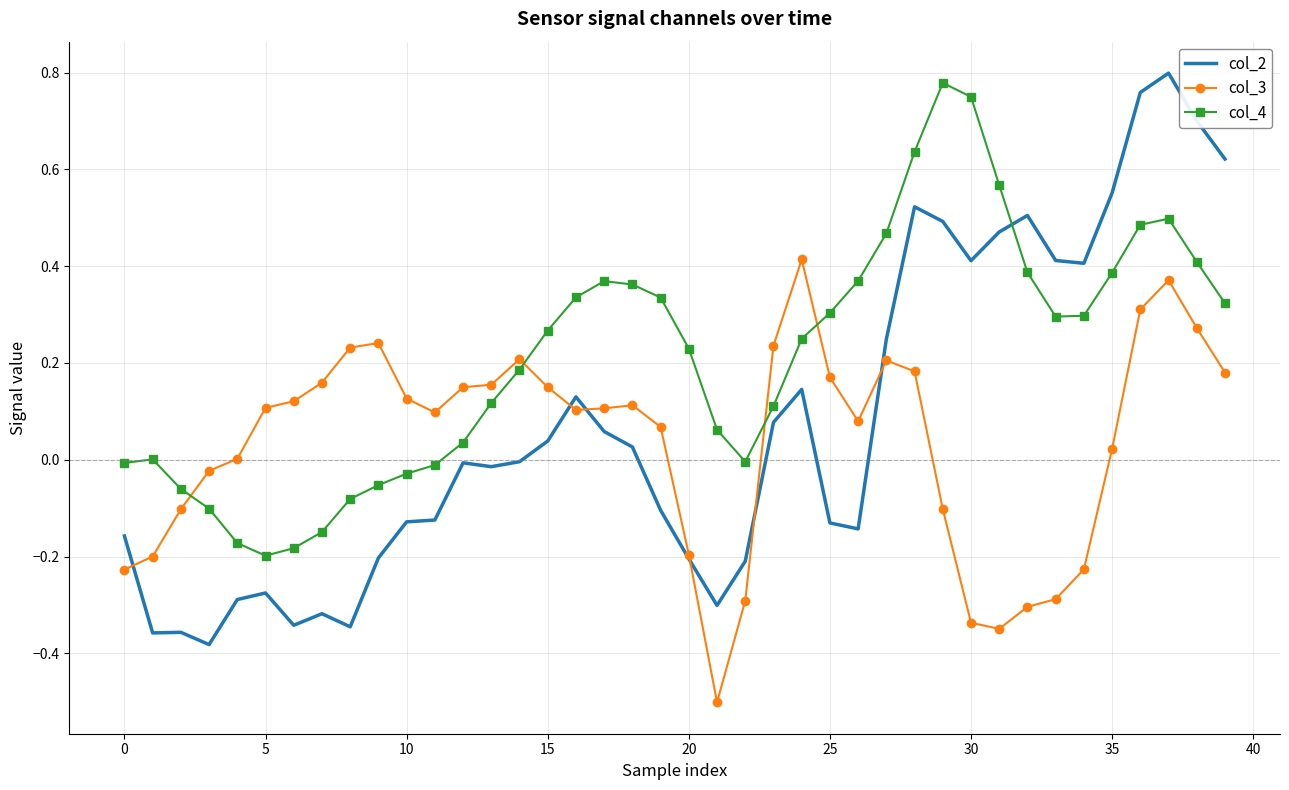

Which series ends up on top after the final intersection of col_4 and col_2?

col_2